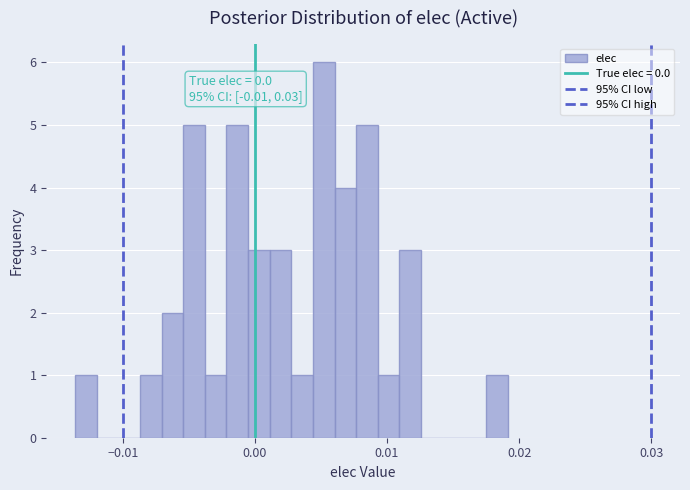

Read against the x-axis, roughly where is the centre of the tallest bar?

0.005